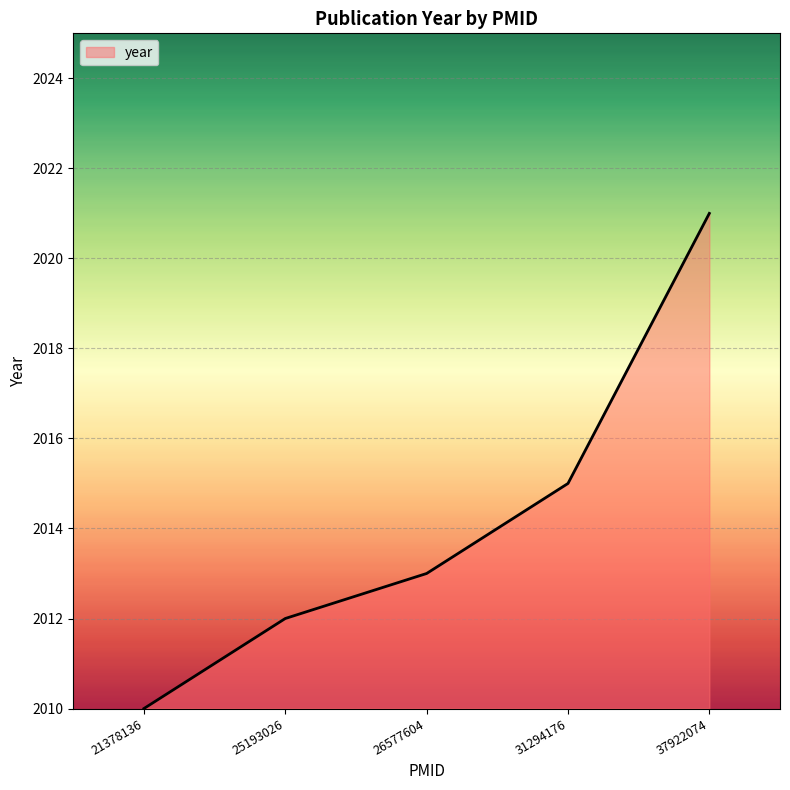

At which category does the chart reach its minimum across all series?

21378136